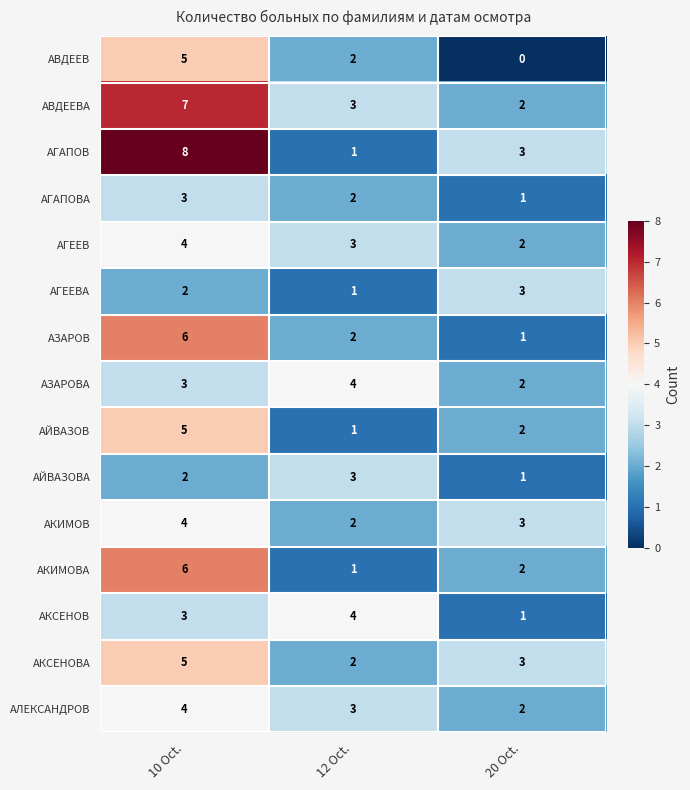

What is the average value of the АГАПОВ series?

4